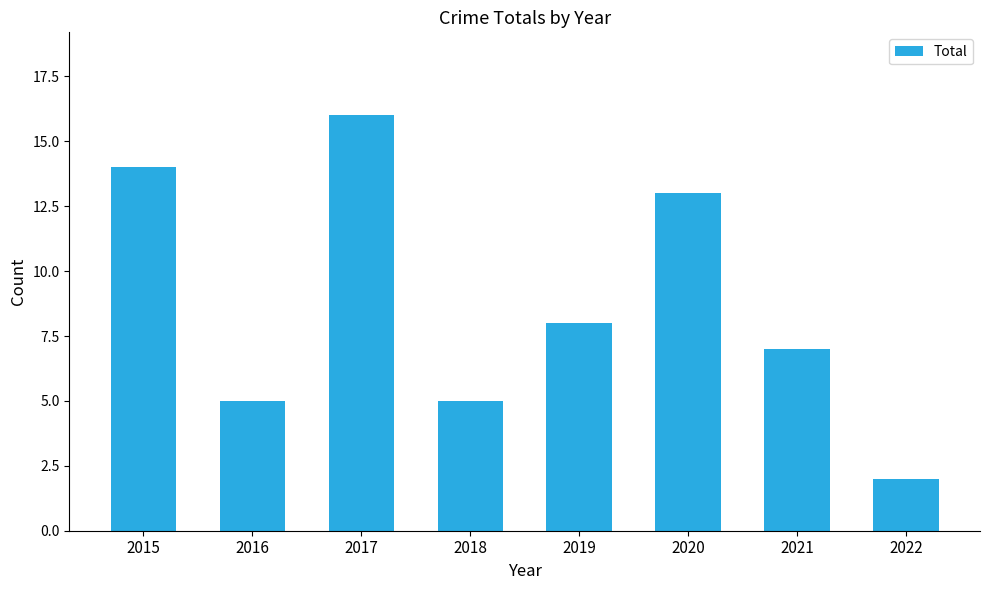

Which category has the lowest value across all series?

2022